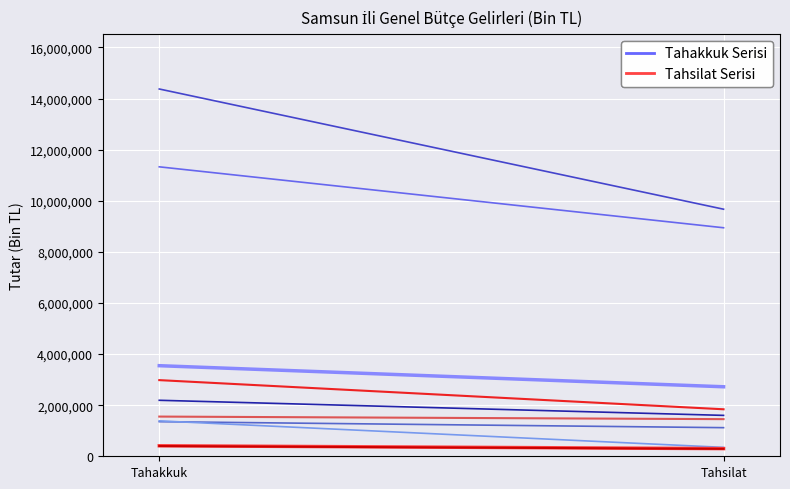

Is the value of Tahakkuk Serisi at Tahsilat greater than the value of Tahsilat Serisi at Tahsilat?

Yes